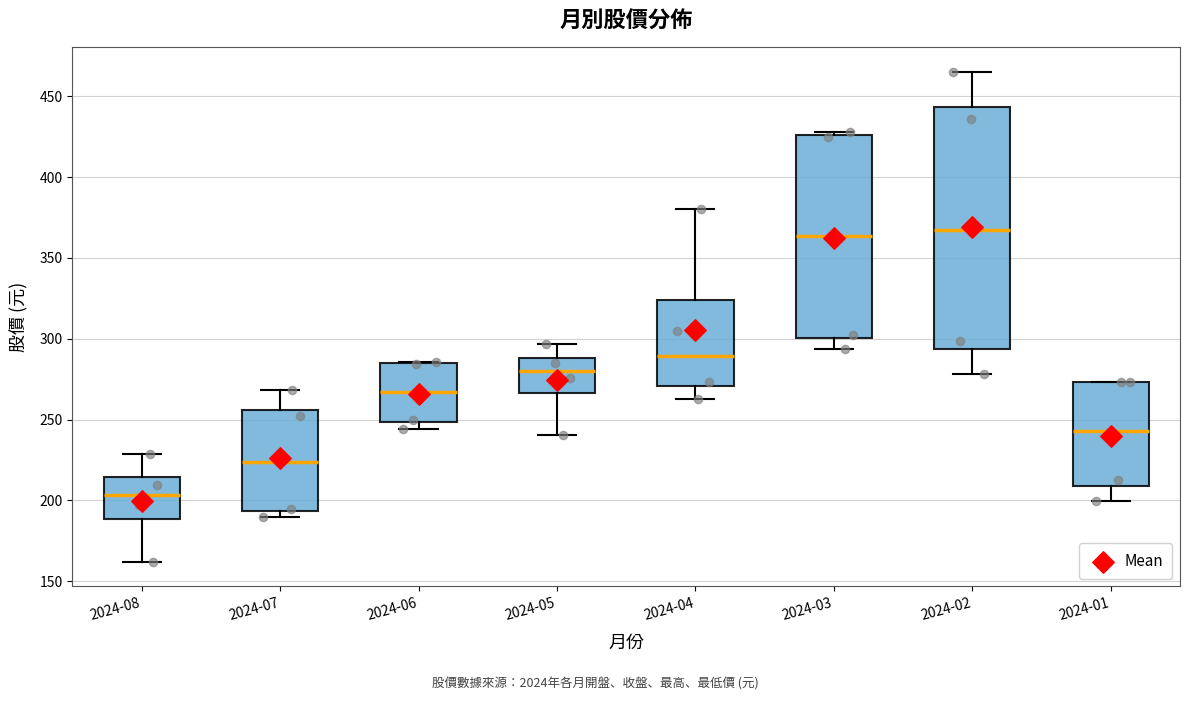

Where is the upper edge of the box for 2024-06 on the y-axis? The values are not printed on the chart, so give them approximately, as read against the axis.

285